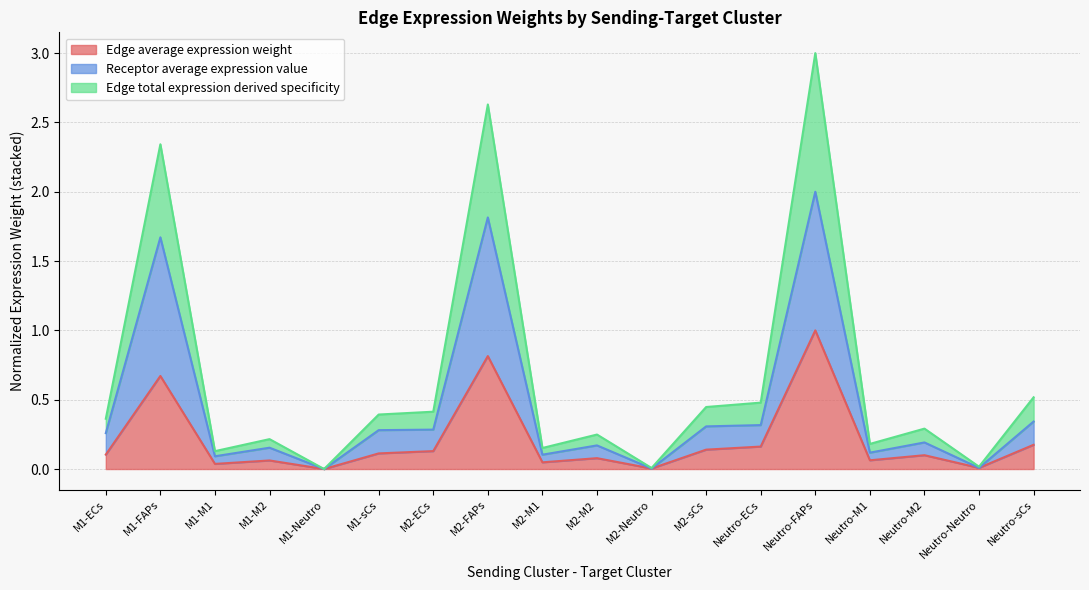

Is the value of Edge average expression weight at Neutro-M2 greater than the value of Receptor average expression value at M2-FAPs?

No